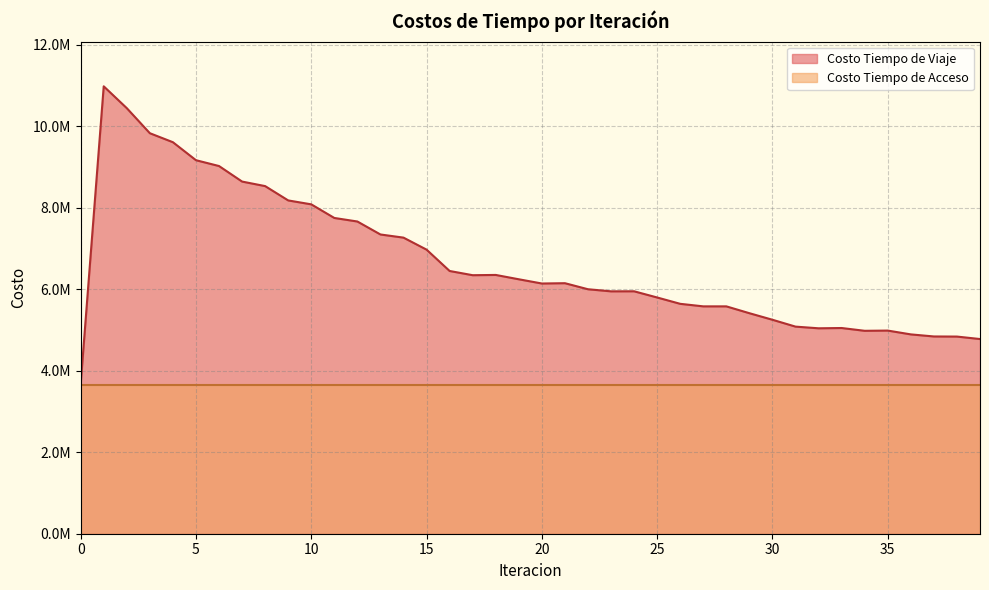

List the labels in order of value, largest first.

1, 2, 3, 4, 5, 6, 7, 8, 9, 10, 11, 12, 13, 14, 15, 16, 18, 17, 19, 21, 20, 22, 24, 23, 25, 26, 27, 28, 29, 30, 31, 33, 32, 35, 34, 36, 37, 38, 39, 0